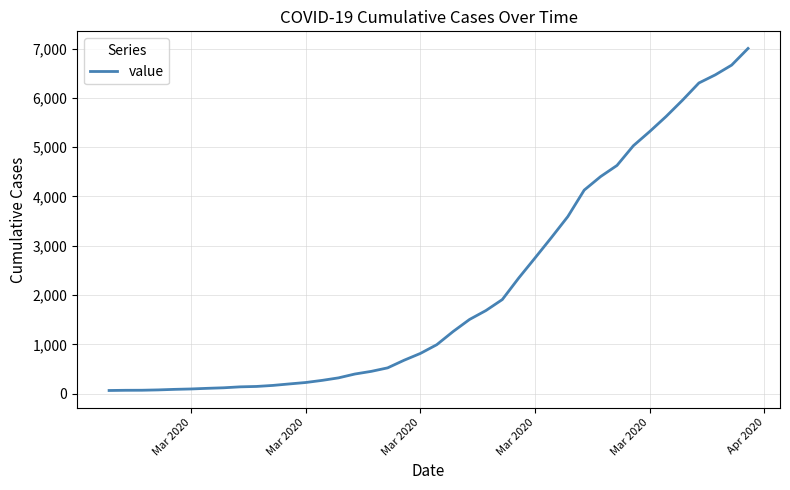

What is the greatest value displayed?

7004